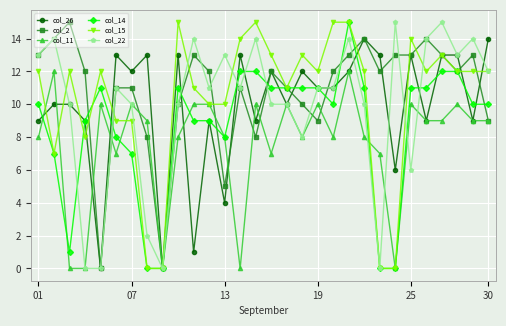

What is the sum of all col_22 values?

296